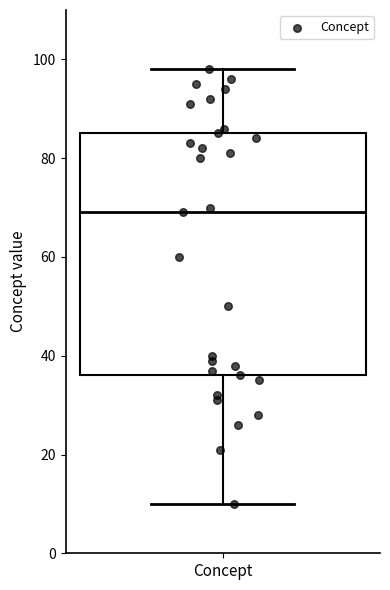

Where does the median line of the box for Concept sit on the y-axis? The values are not printed on the chart, so give them approximately, as read against the axis.

70